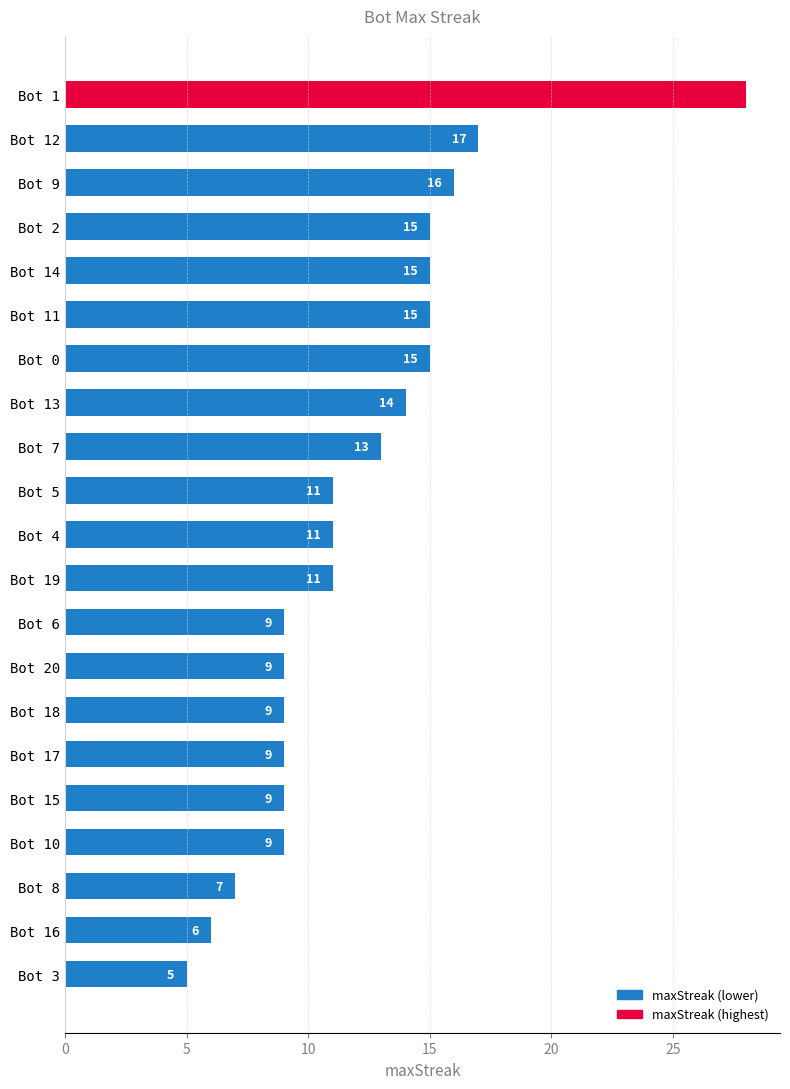

Read the value at Bot 1.

28